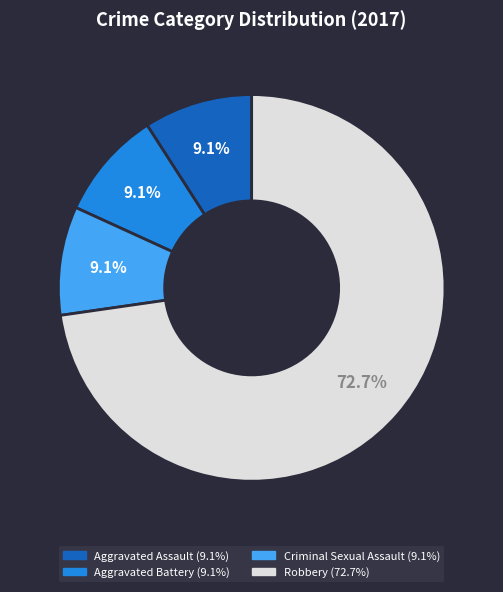

Is Aggravated Battery the majority of the pie?

No